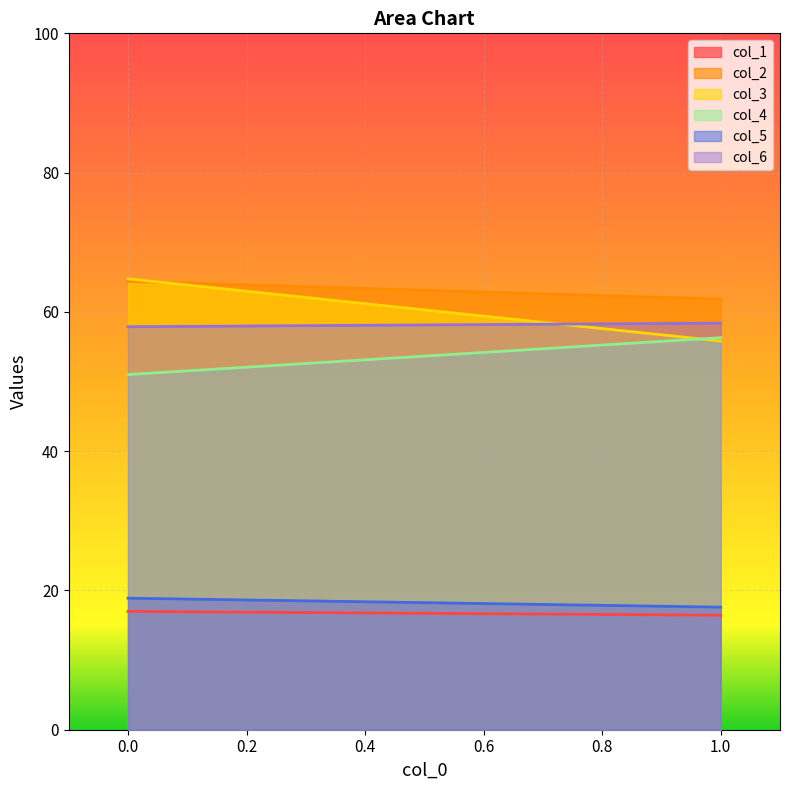

What is the sum of all col_4 values?

107.3